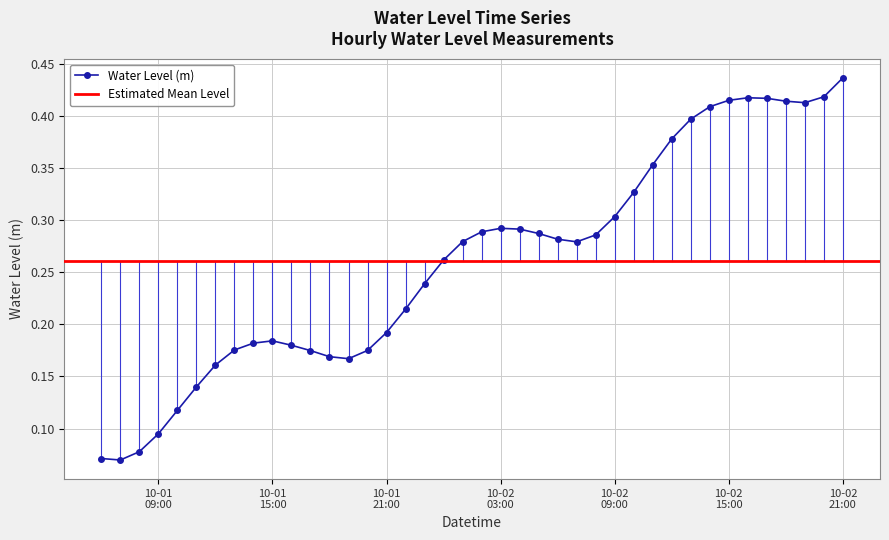

True or false: Water Level (m) has more than 1 interior local peaks.

True